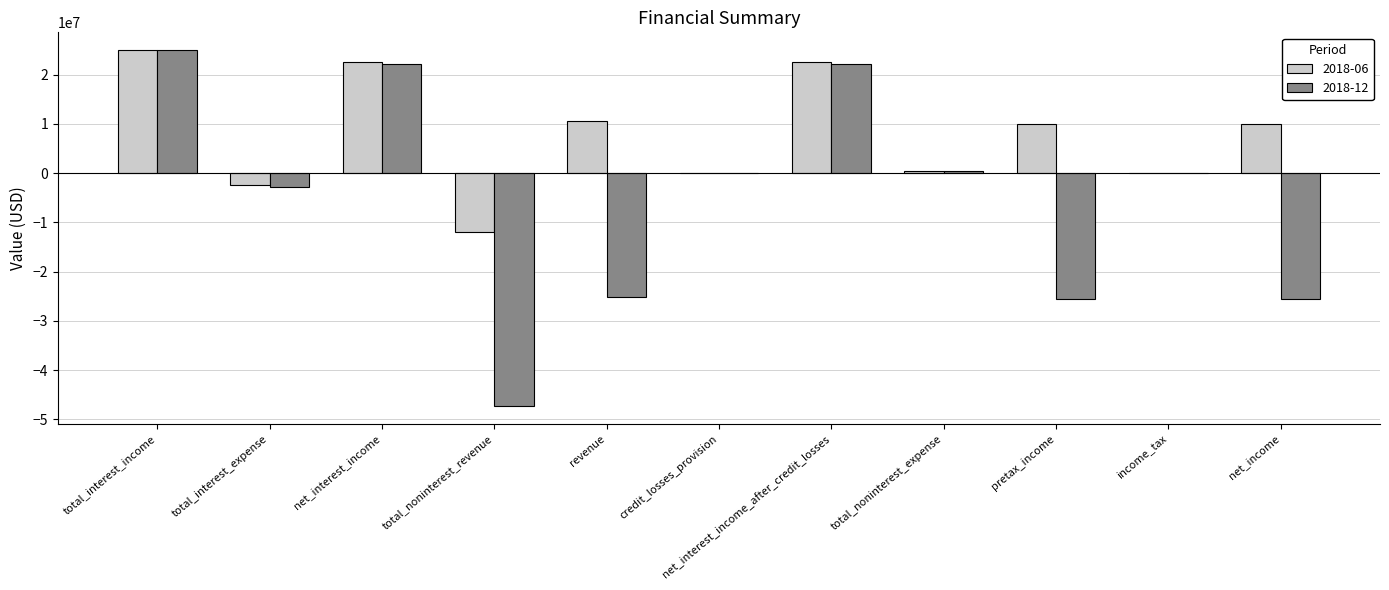

At which label does 2018-12 reach its peak?

total_interest_income